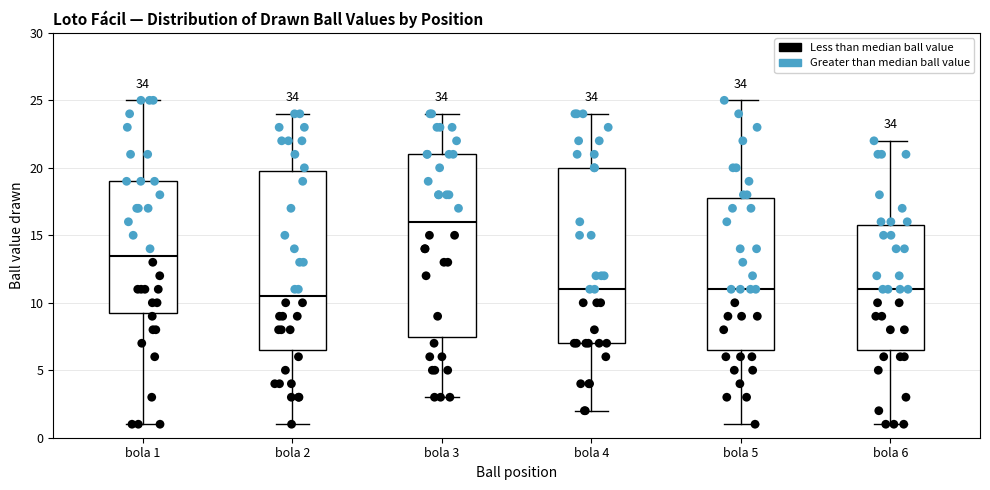

Reading left to right, transcribe this box plot: for each box, give where its median line is, the range the box spans, and where its two whiskers end, as read against the y-axis. The values are not printed on the chart, so give them approximately, as read against the axis.

bola 1: median 13.5, box 9.5 to 19.0, whiskers 1.0 to 25.0
bola 2: median 10.5, box 6.5 to 20.0, whiskers 1.0 to 24.0
bola 3: median 16.0, box 7.5 to 21.0, whiskers 3.0 to 24.0
bola 4: median 11.0, box 7.0 to 20.0, whiskers 2.0 to 24.0
bola 5: median 11.0, box 6.5 to 18.0, whiskers 1.0 to 25.0
bola 6: median 11.0, box 6.5 to 16.0, whiskers 1.0 to 22.0